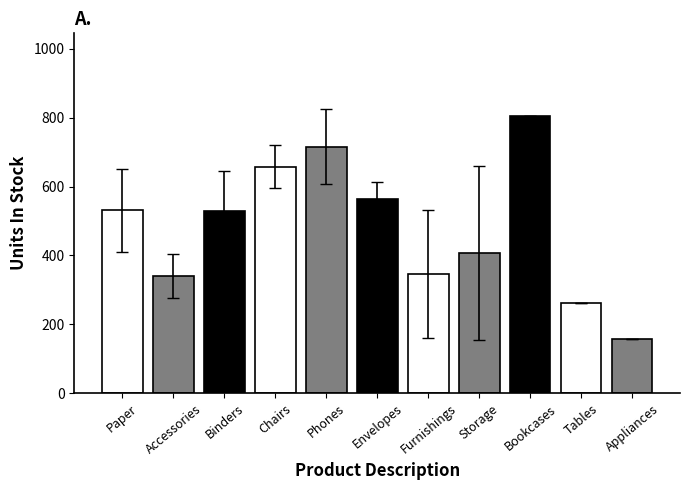

What is the maximum value shown in the chart?

804.0